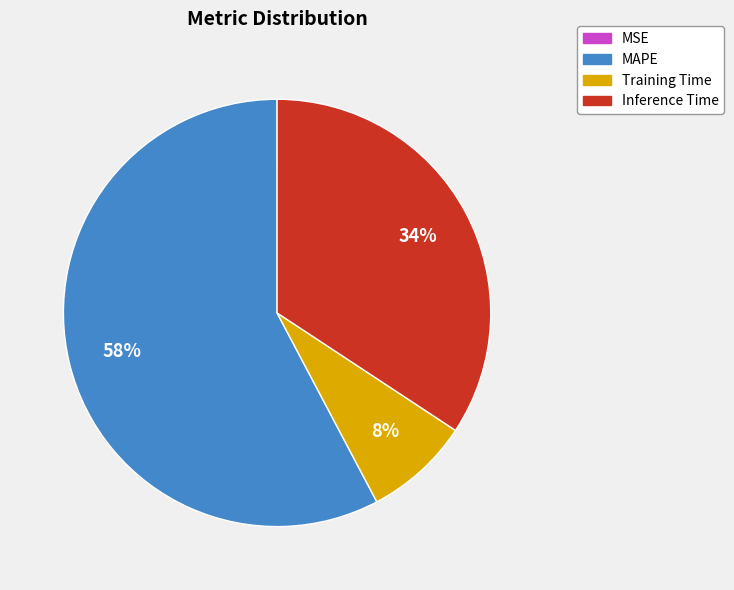

What is the largest slice in the pie chart?

MAPE